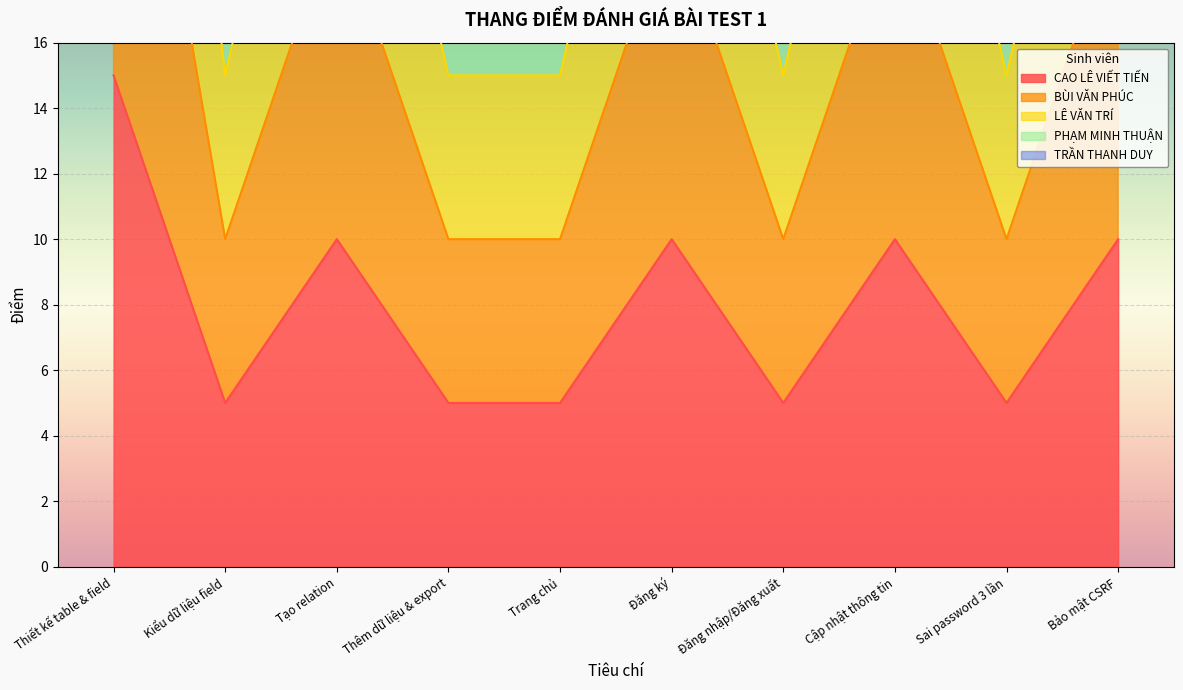

Which series has the widest spread of values?

TRẦN THANH DUY